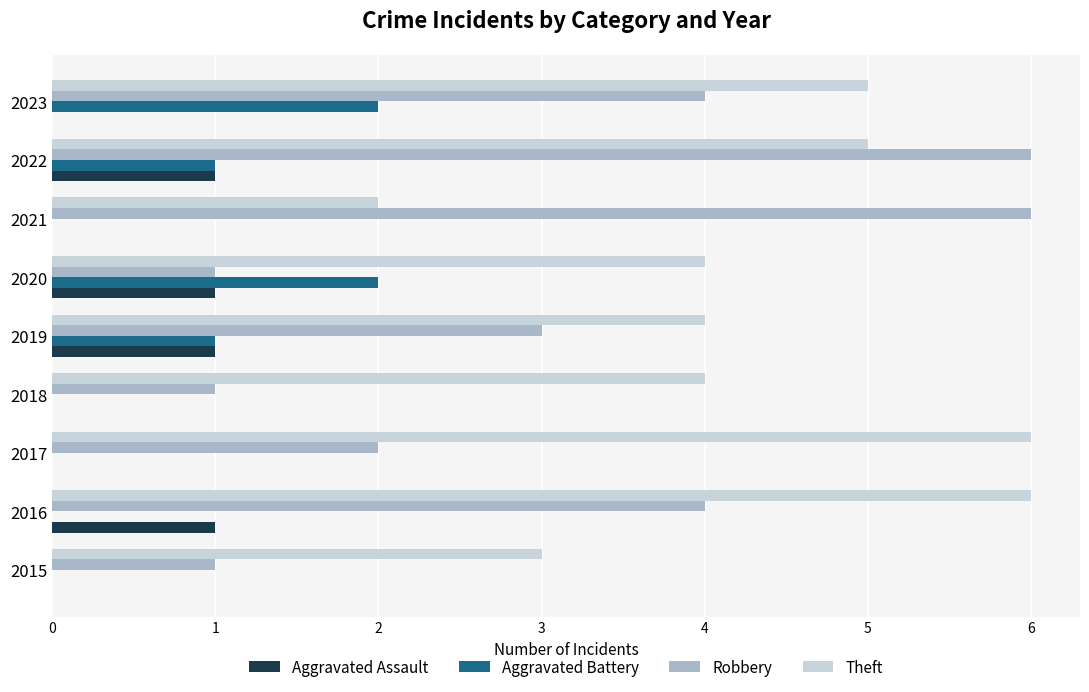

What is the highest value of the Theft series?

6